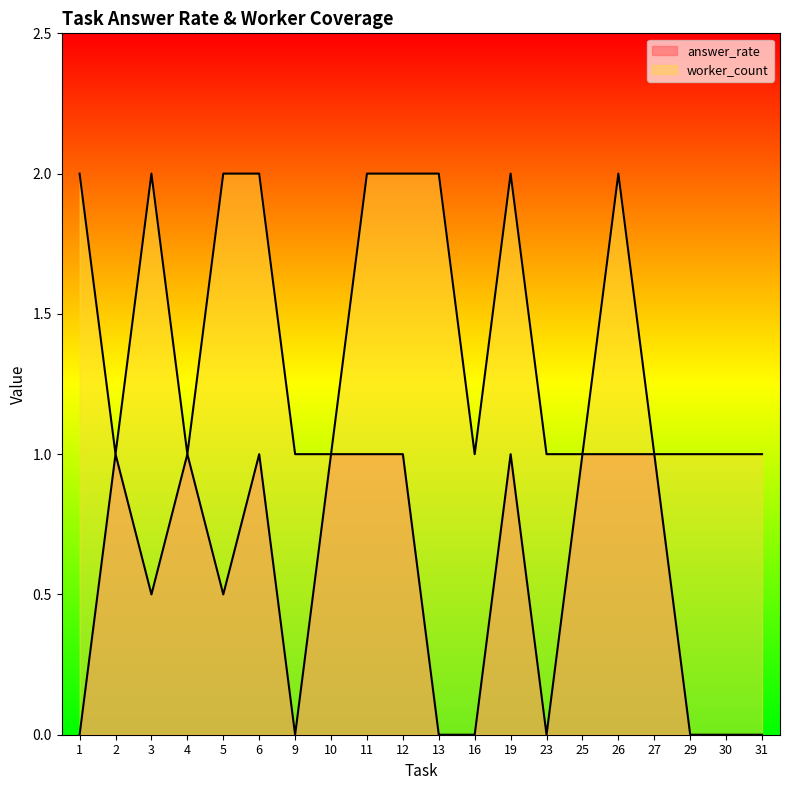

What is the sum of all worker_count values?

29.0